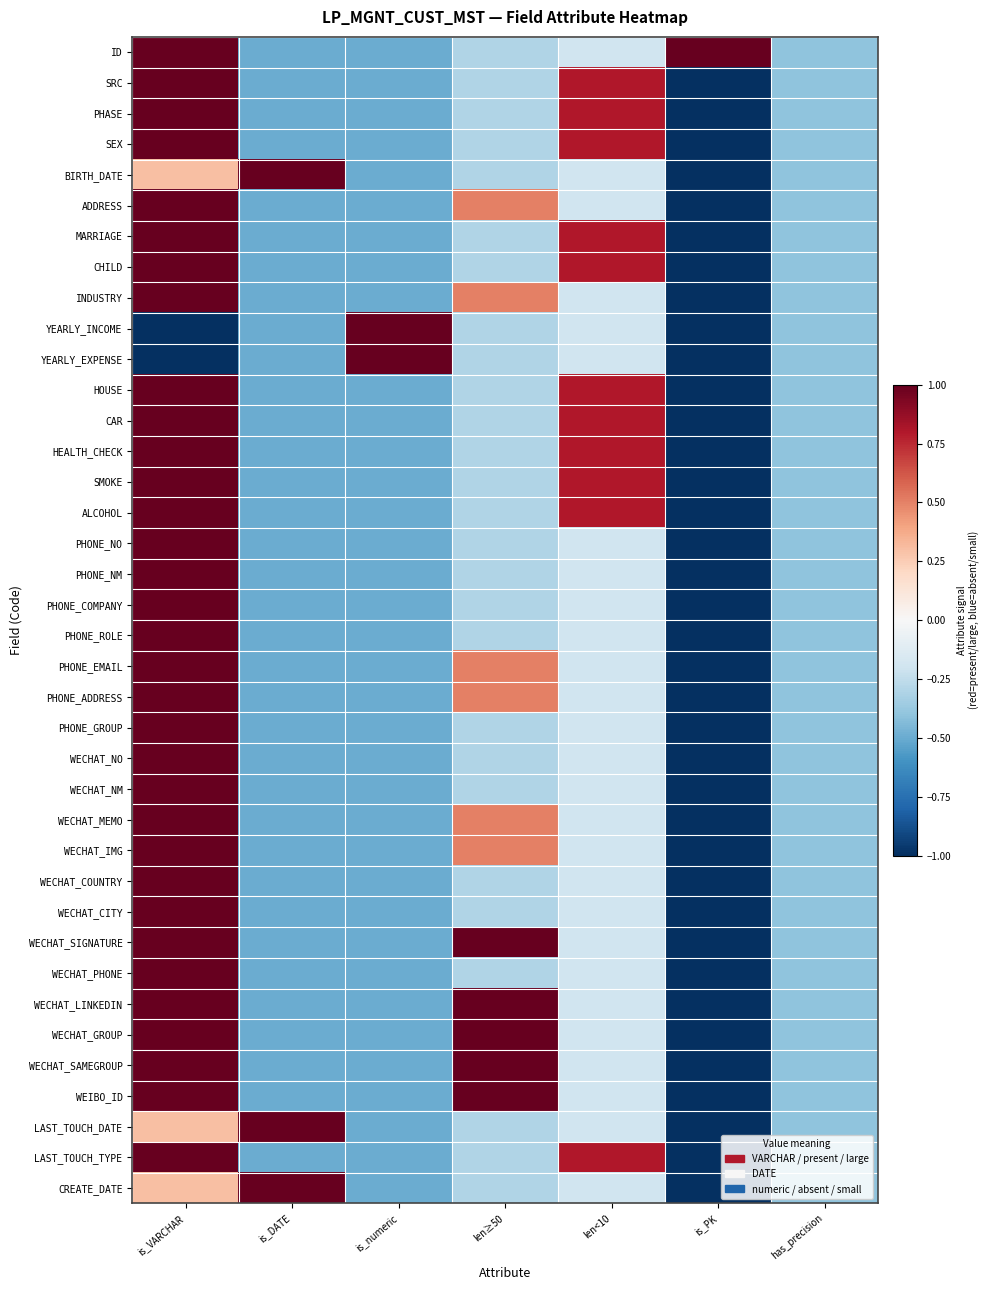

Between has_precision and len≥50, which is larger?

len≥50